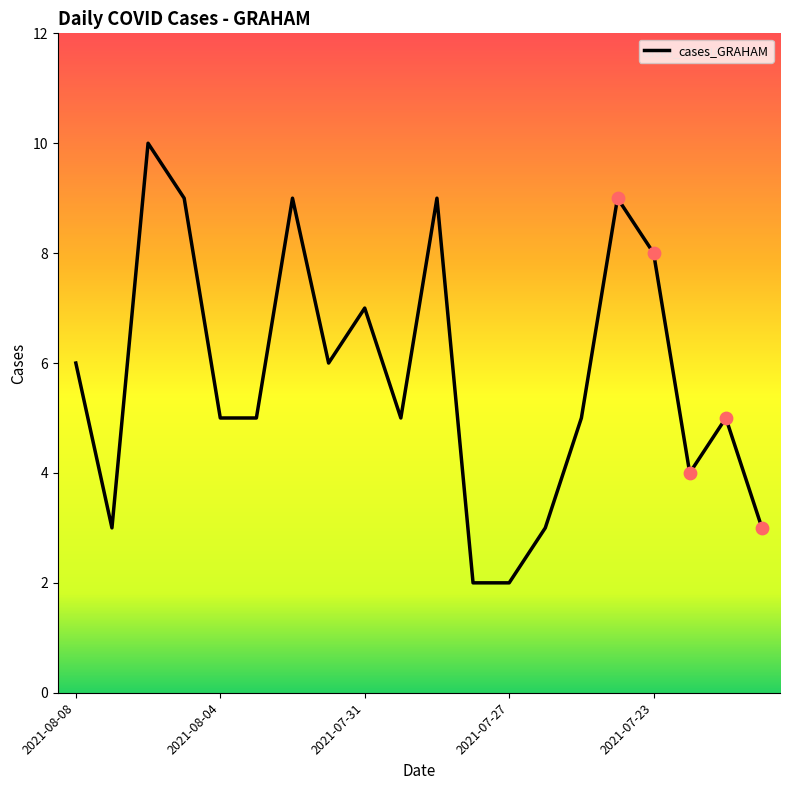

What is the difference between the maximum and minimum values?

8